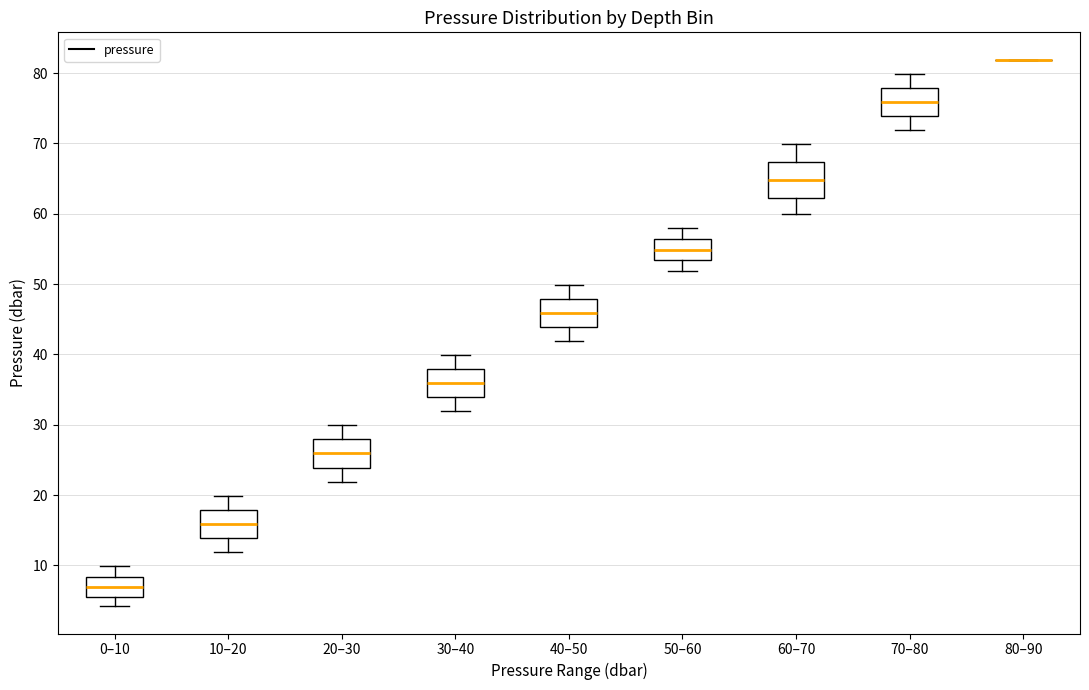

Comparing the boxes themselves (not the whiskers), which one is the tallest?

60–70